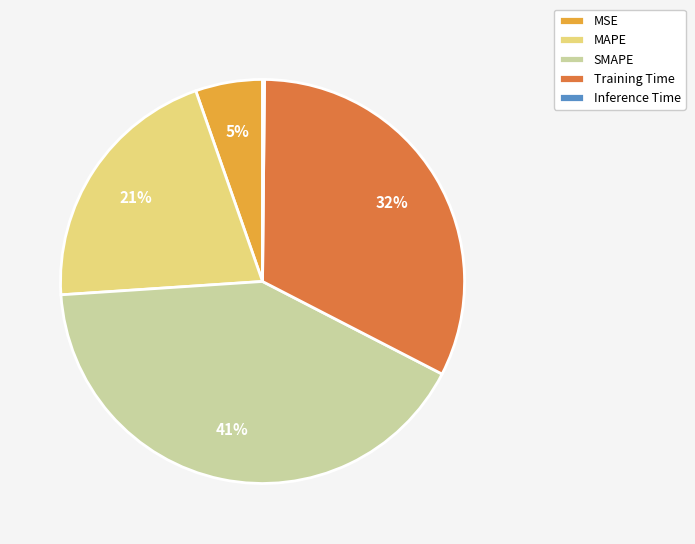

True or false: MAPE accounts for 21% of the total.

True